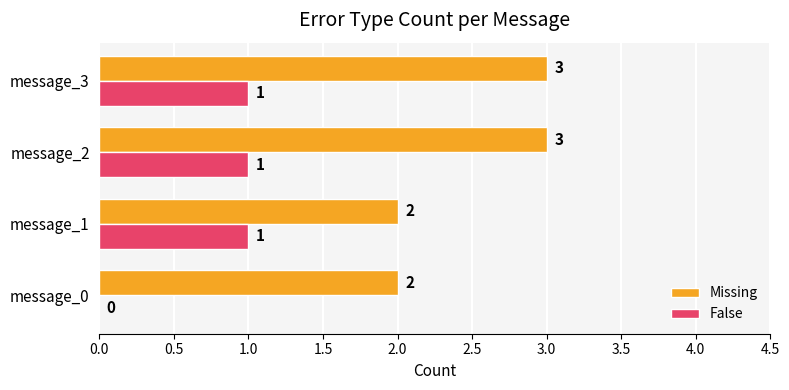

What is the total value across all series at message_3?

4